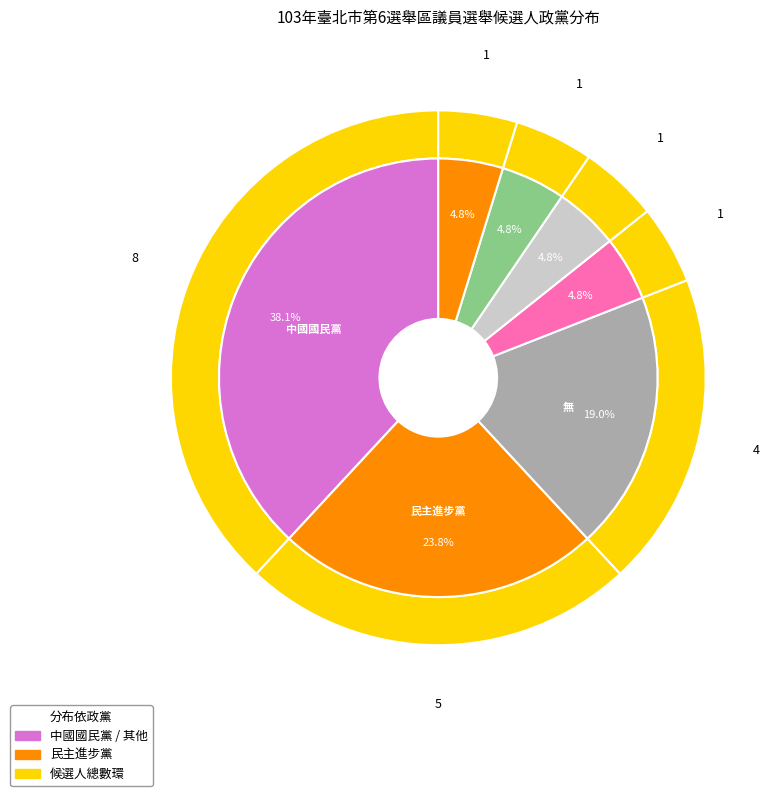

To the nearest percent, what portion does 新黨 represent?

5%